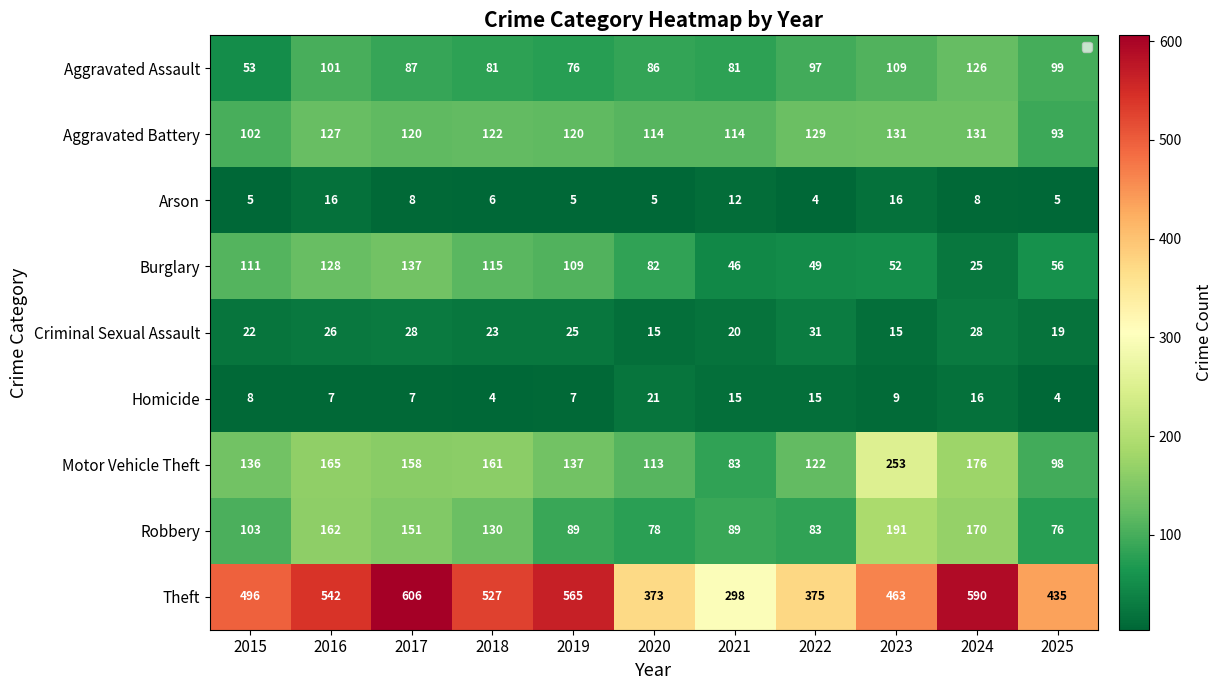

Count the number of categories in the chart.

11